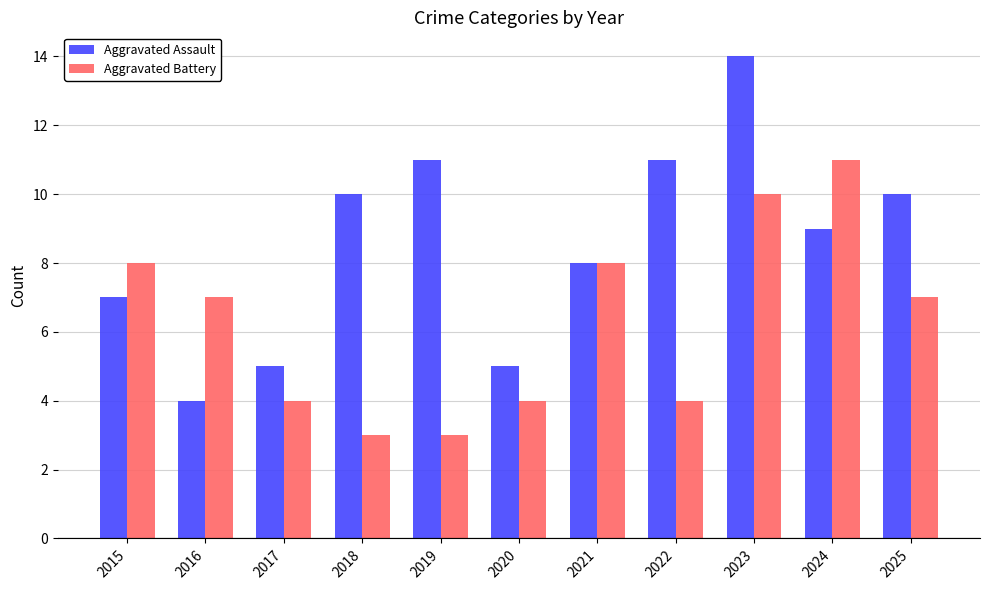

Which series has the largest range (max minus min)?

Aggravated Assault